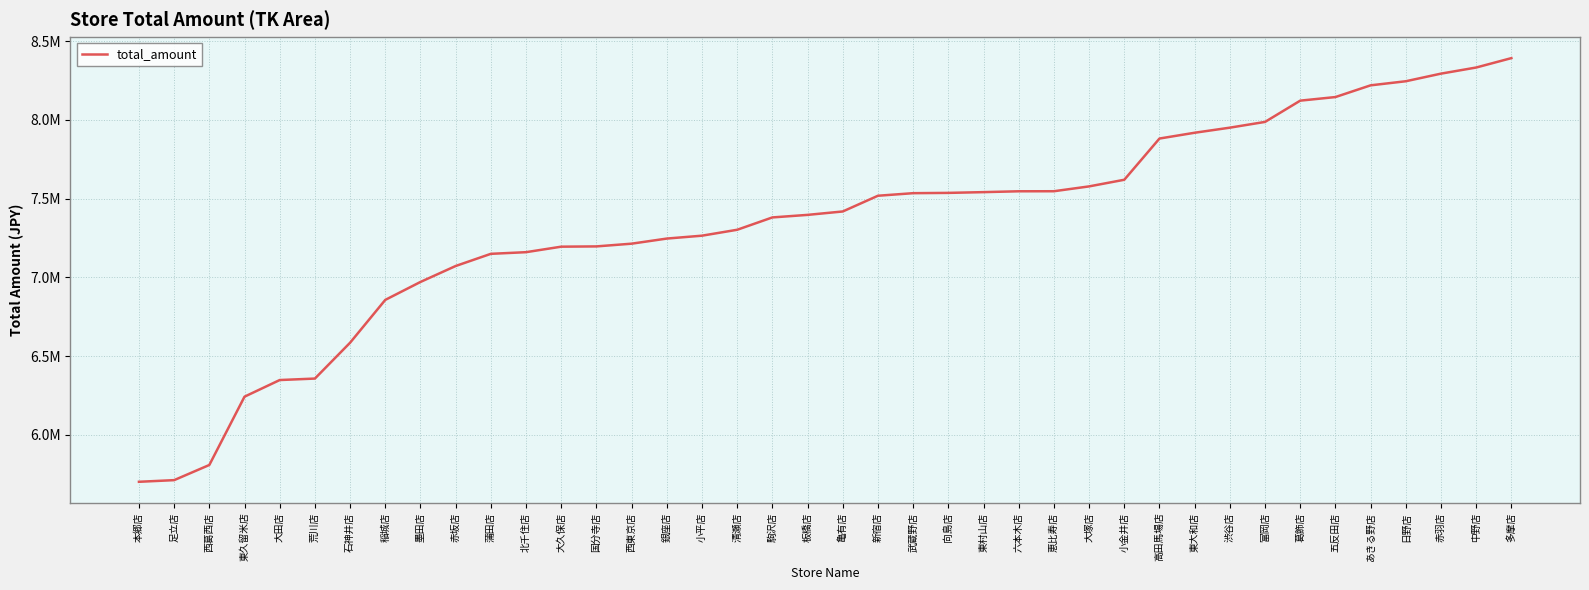

Read the value at 日野店.

8245155